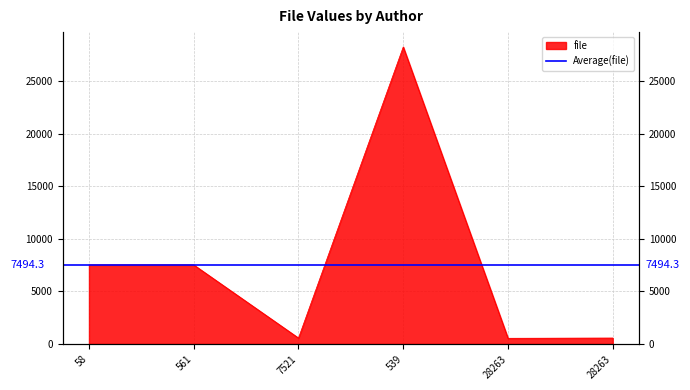

What is the label of the 1st point from the right?

28263